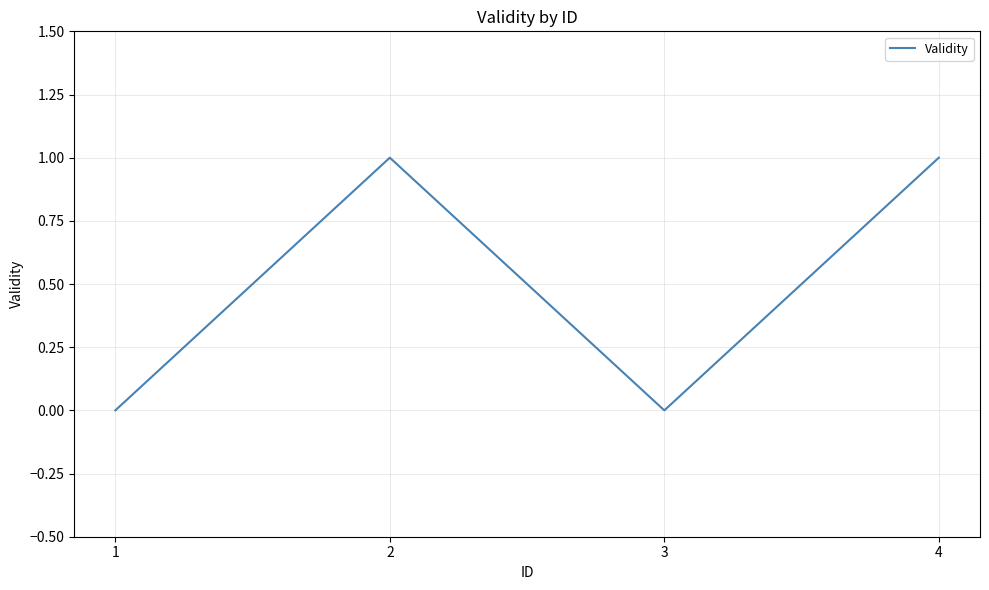

Reading left to right, what are all the values shown in this chart?

1=0	2=1	3=0	4=1